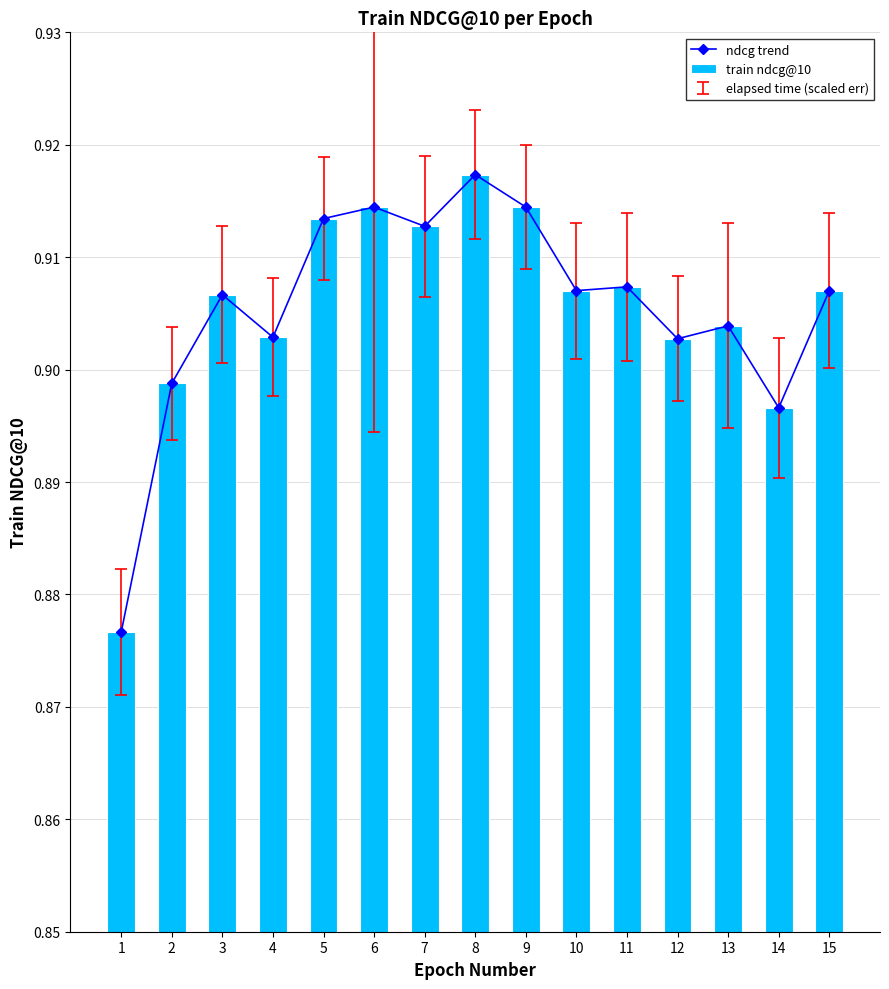

Which has a higher value, 12 or 9?

9